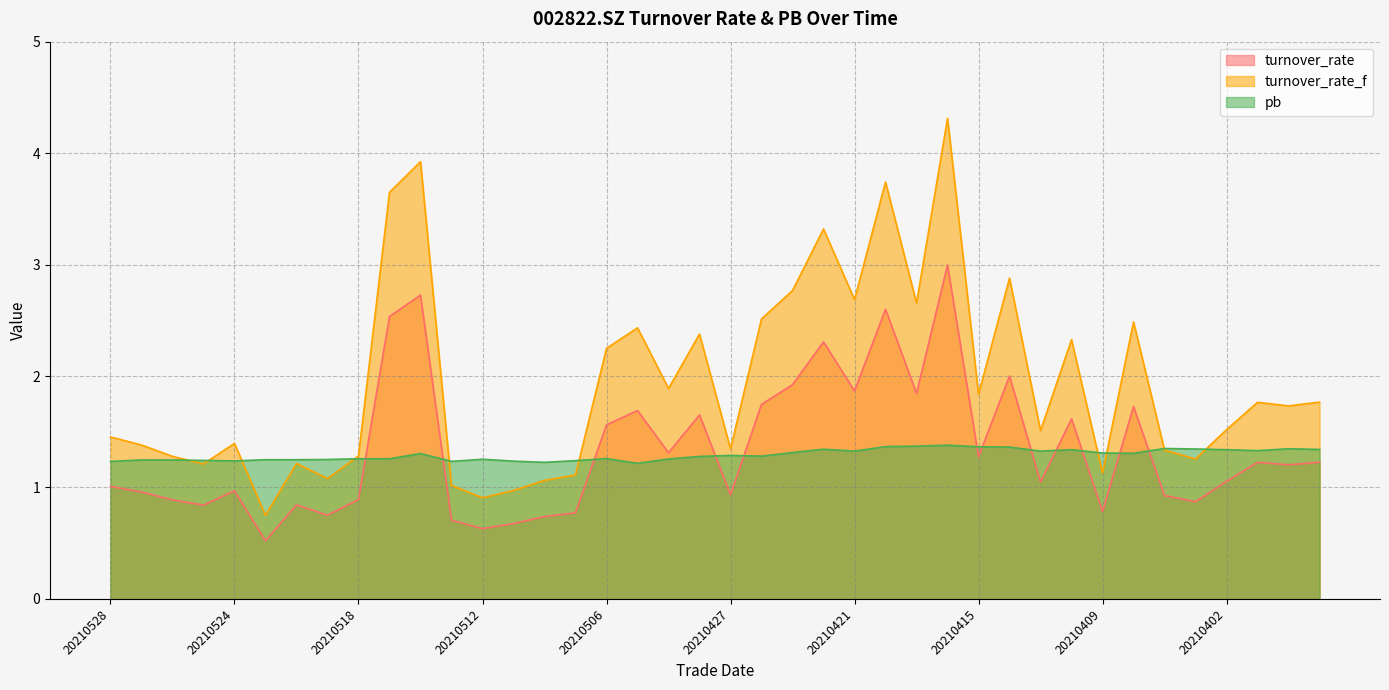

The pb series shows 2.4 at 20210412. True or false?

False